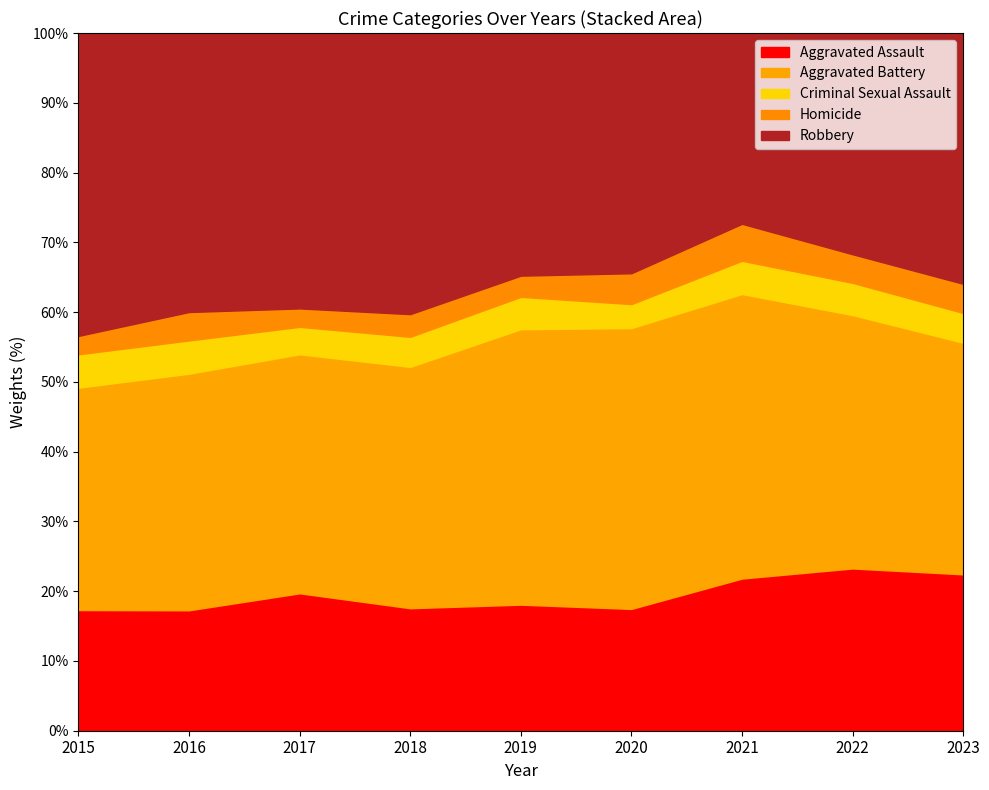

Is it true that Aggravated Battery equals 709 at 2019?

False